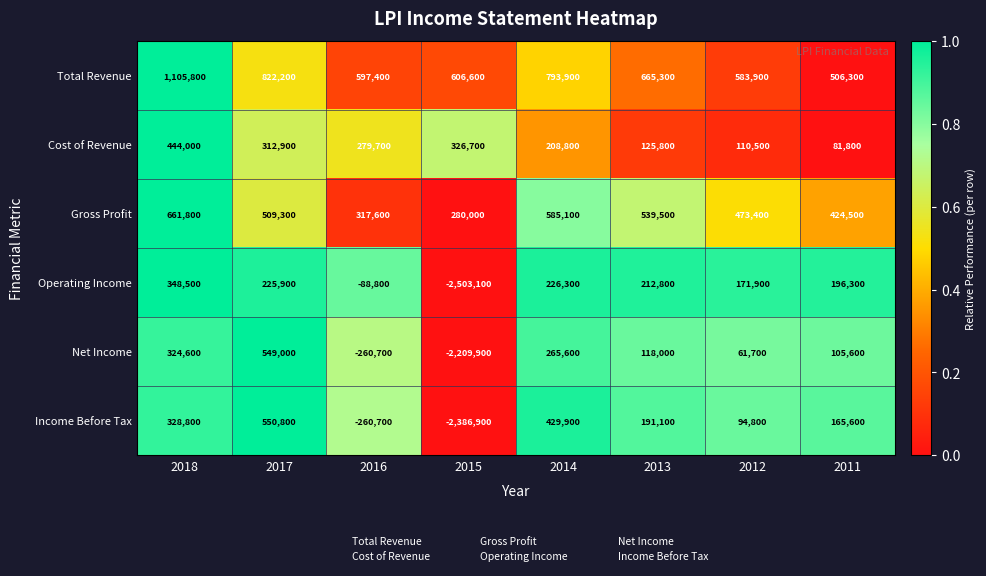

Count the number of data series in this chart.

6